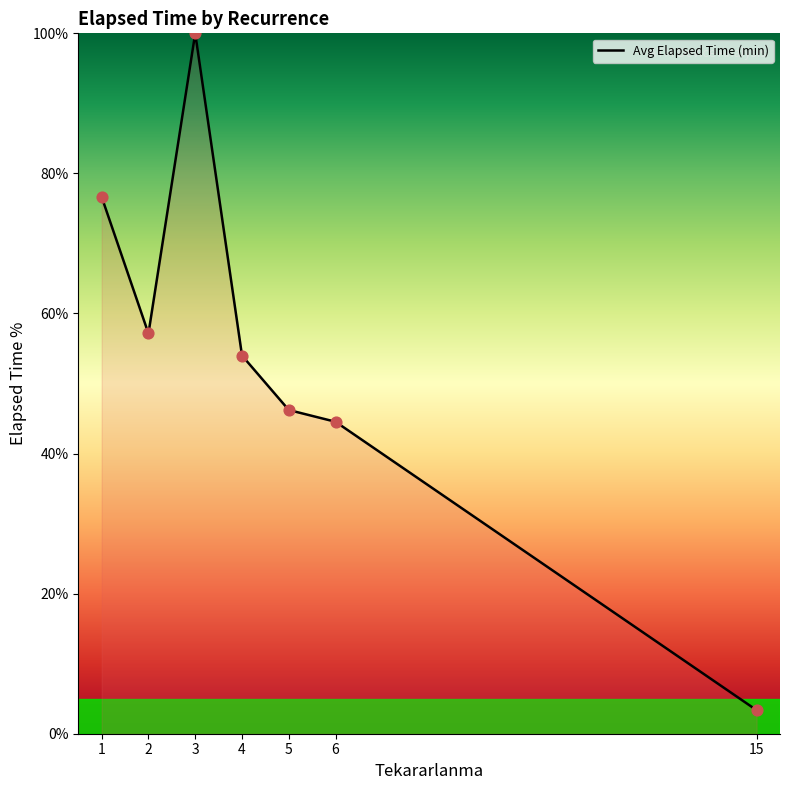

Approximately how many times larger is the value at 2 compared to 5?

1.2